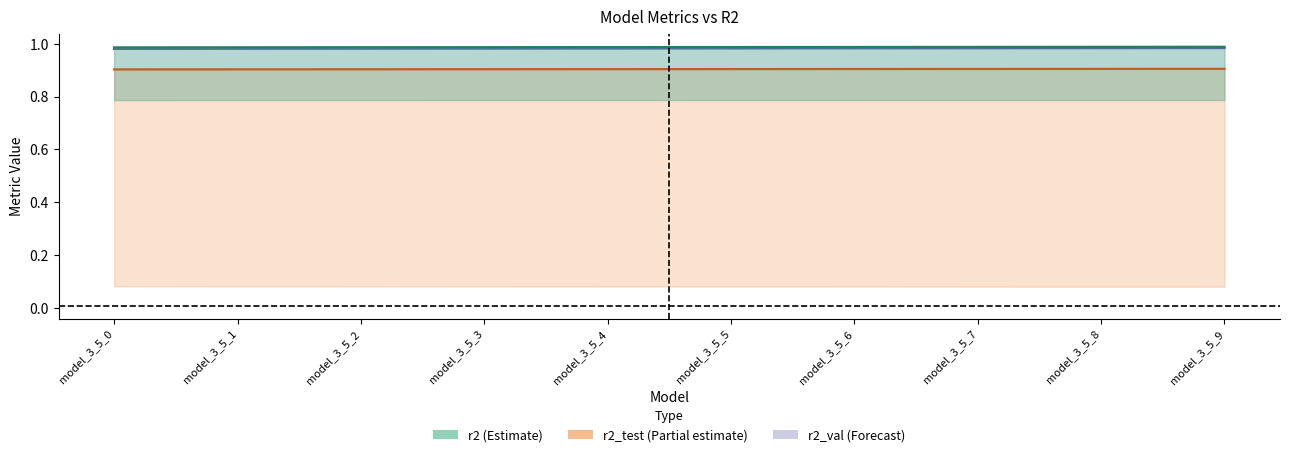

The r2_test series shows 0.5 at model_3_5_8. True or false?

False